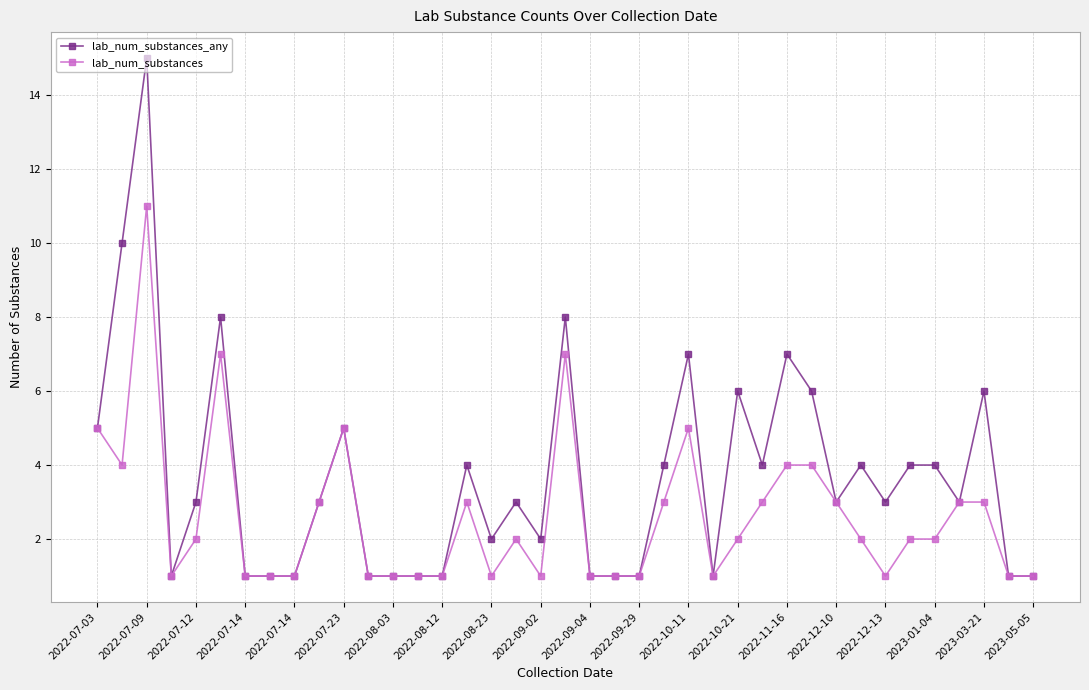

Rank the series by their maximum value, from lowest to highest.

lab_num_substances, lab_num_substances_any